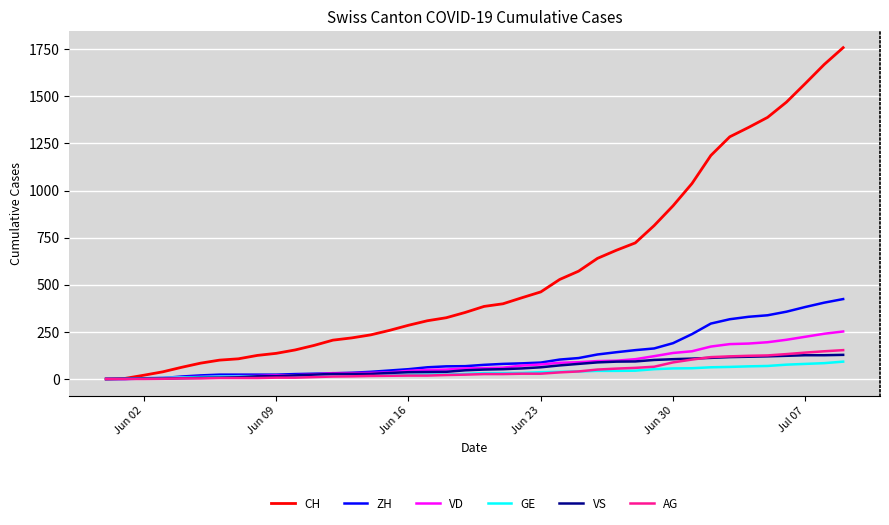

What are all the series names shown in the legend?

CH, ZH, VD, GE, VS, AG